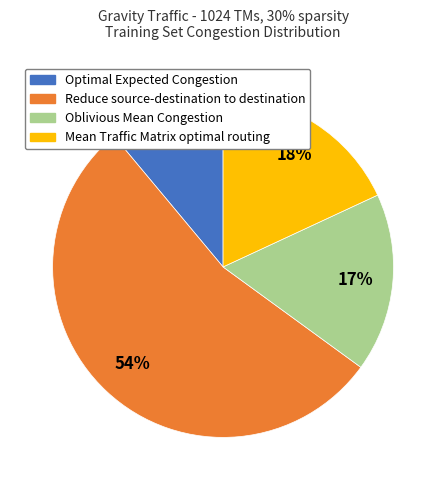

Which has a higher value, Optimal Expected Congestion or Oblivious Mean Congestion?

Oblivious Mean Congestion